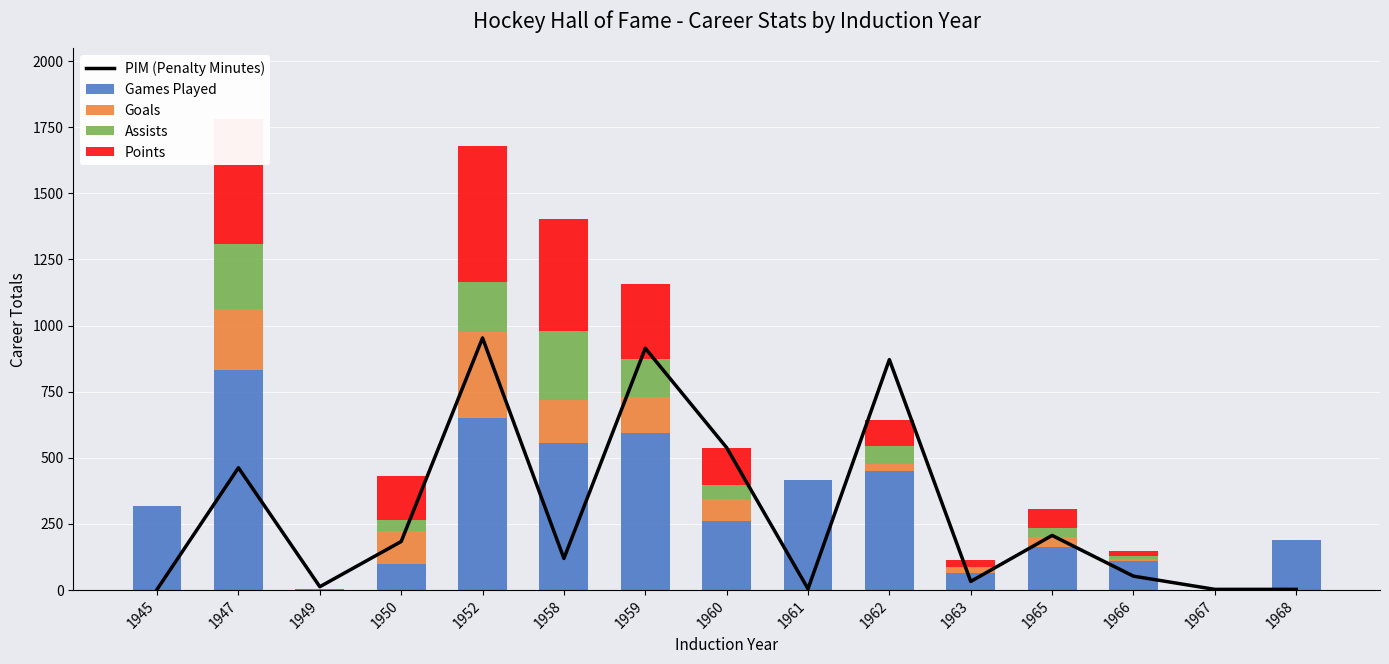

At which label does Games Played reach its peak?

1947